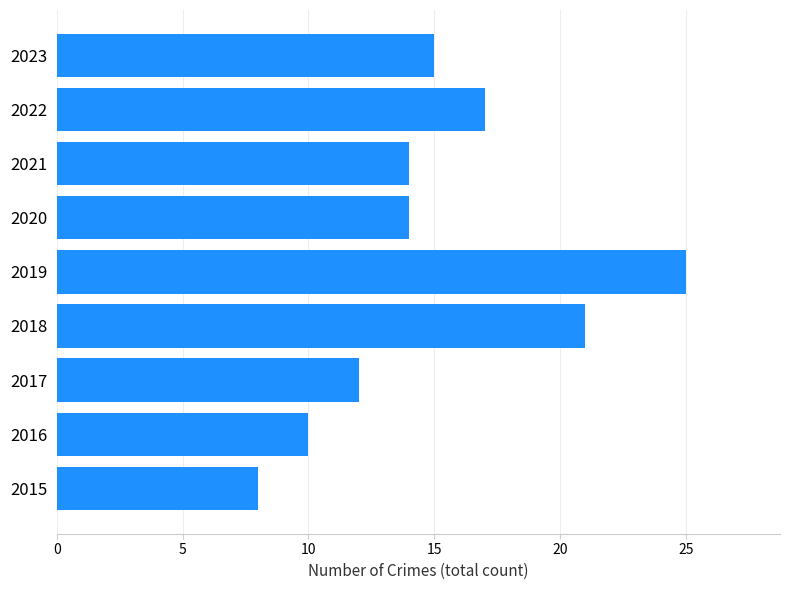

Reading top to bottom, what are all the values shown in this chart?

15	17	14	14	25	21	12	10	8